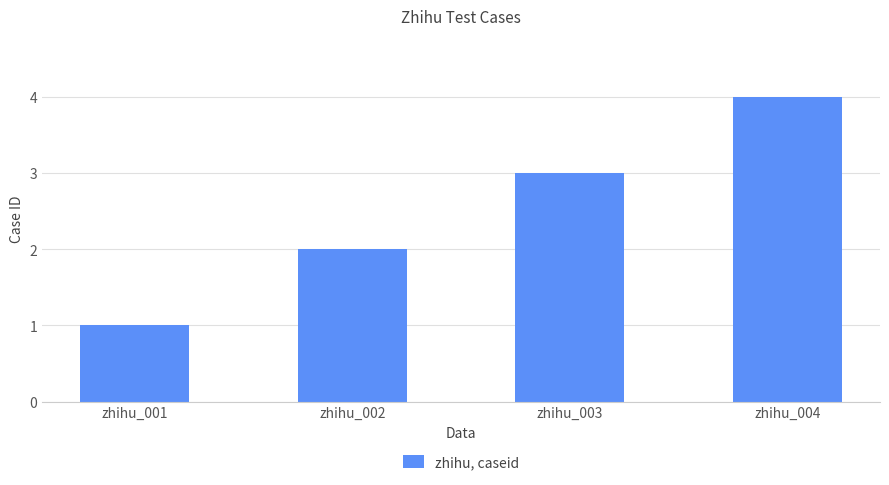

How many data points are less than 3?

2